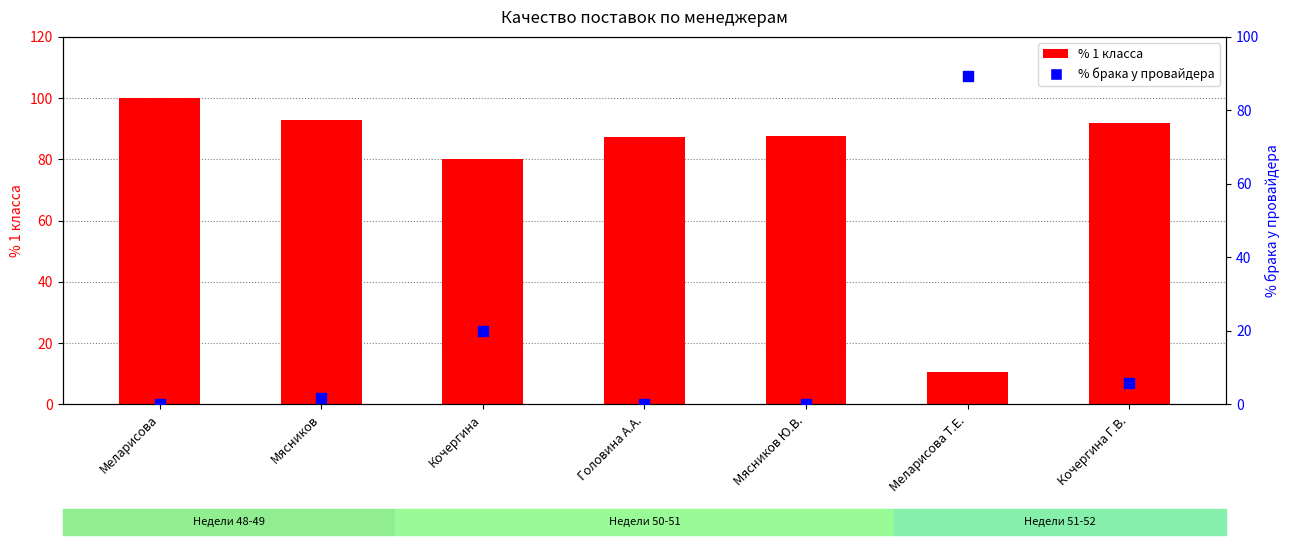

Which series contains the highest Y value?

% 1 класса